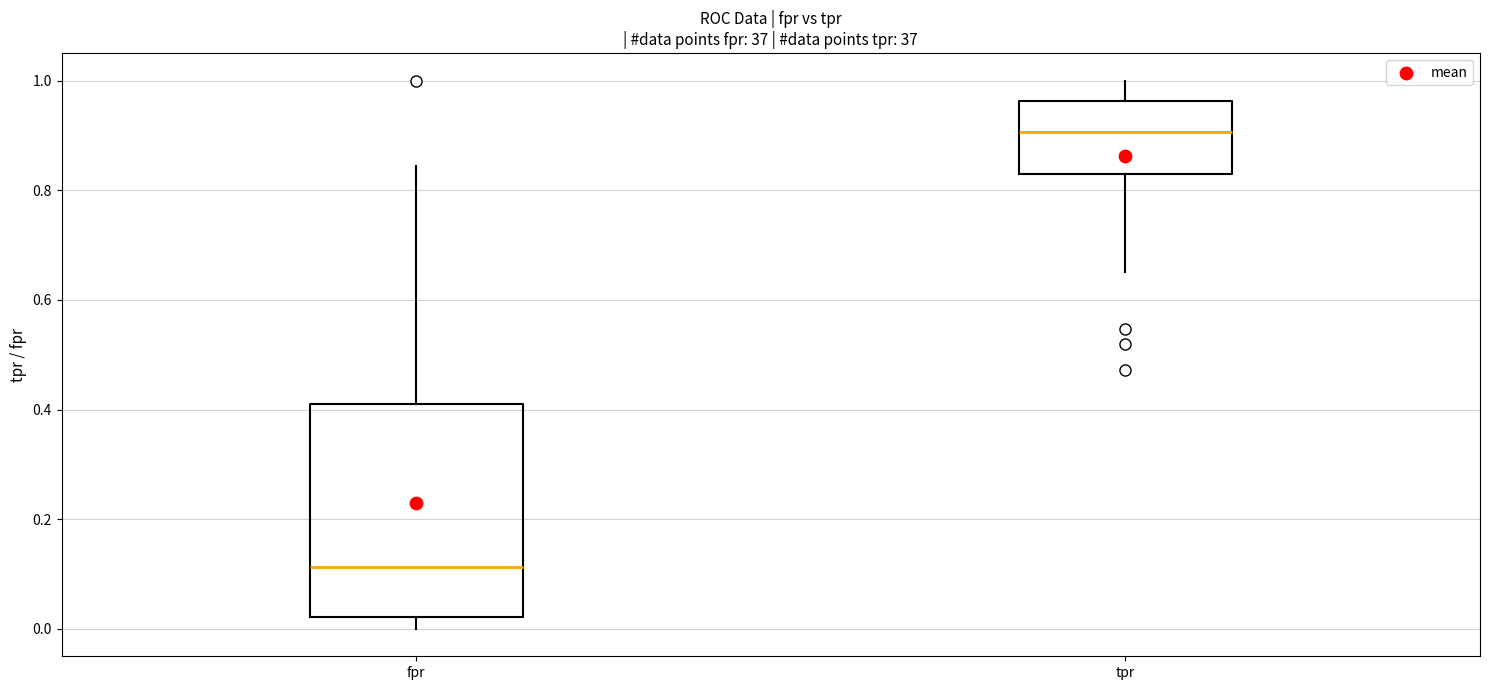

Where is the upper edge of the box for fpr on the y-axis? The values are not printed on the chart, so give them approximately, as read against the axis.

0.42